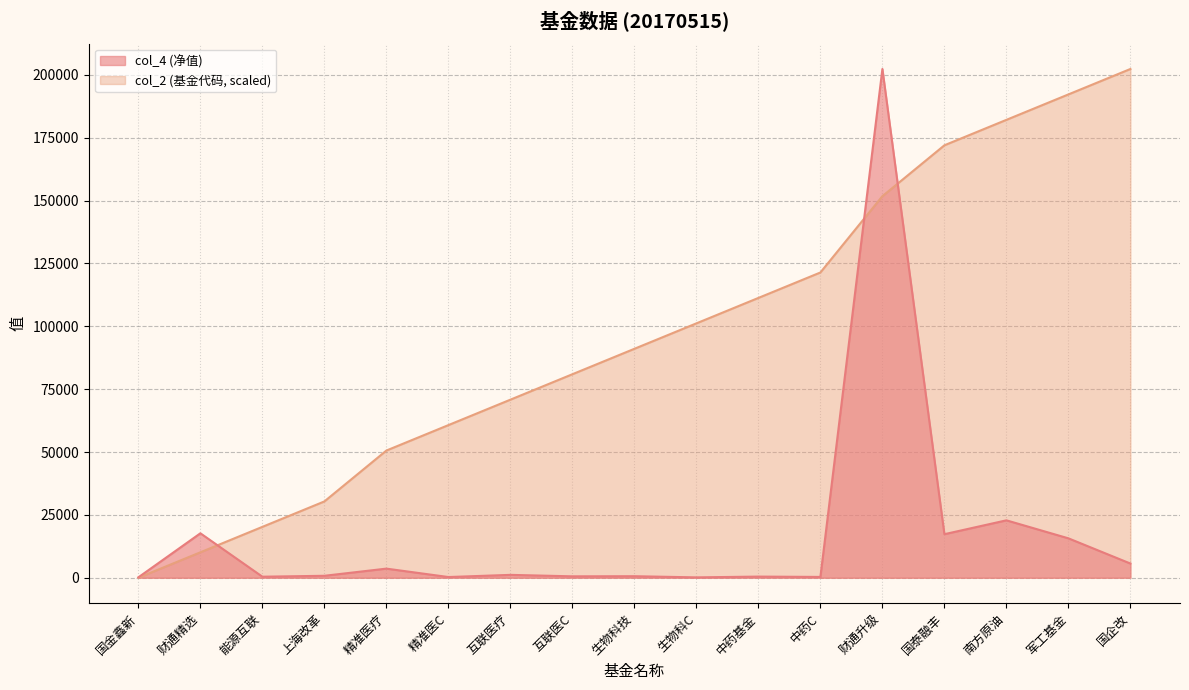

Which series changed the most between 上海改革 and 中药基金?

col_2